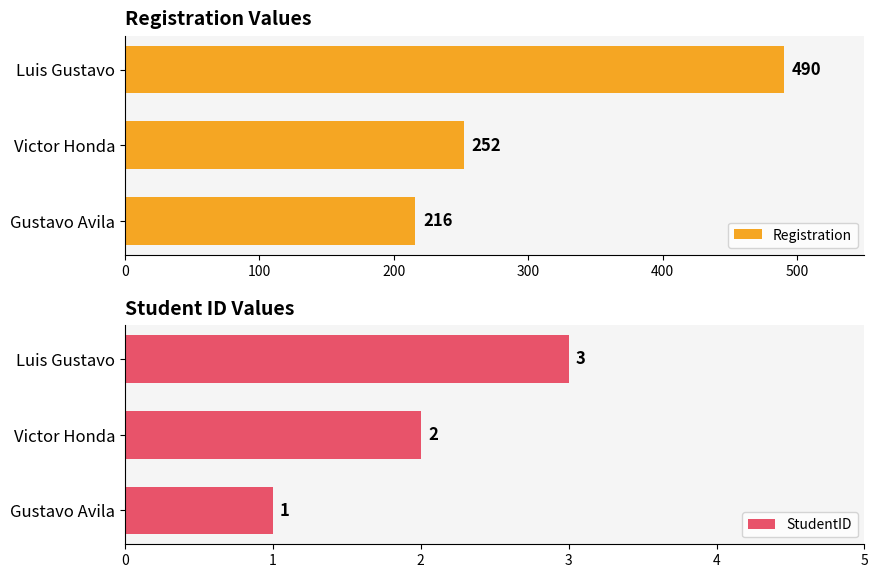

The value of StudentID at Gustavo Avila is 1. True or false?

True